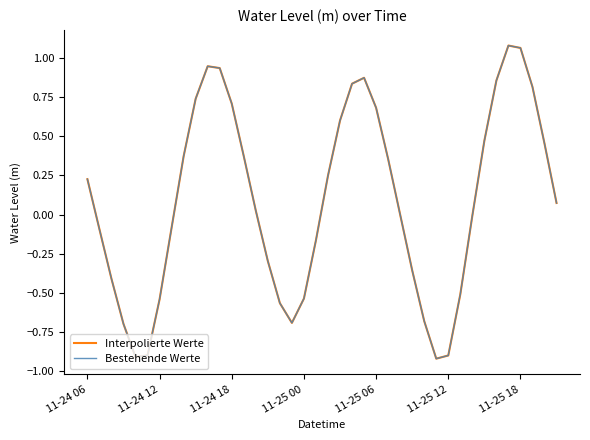

Does the chart have visible grid lines?

No